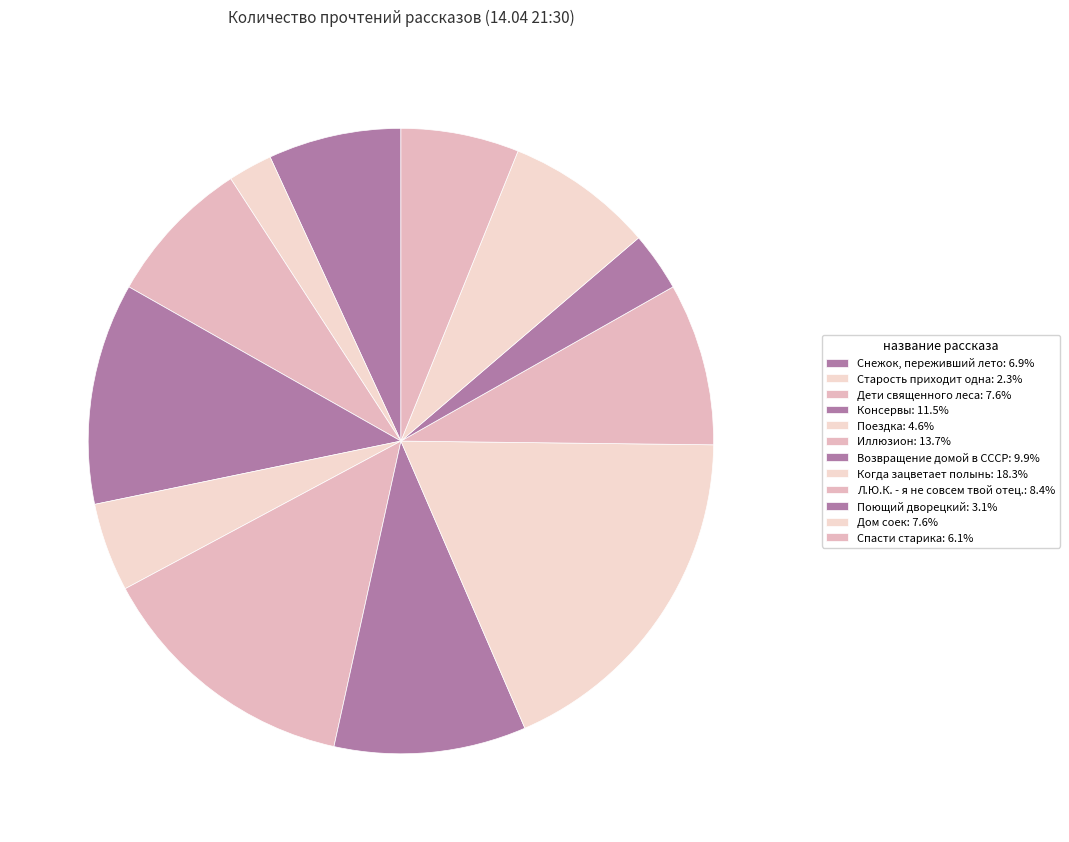

How many slices are in this pie chart?

12